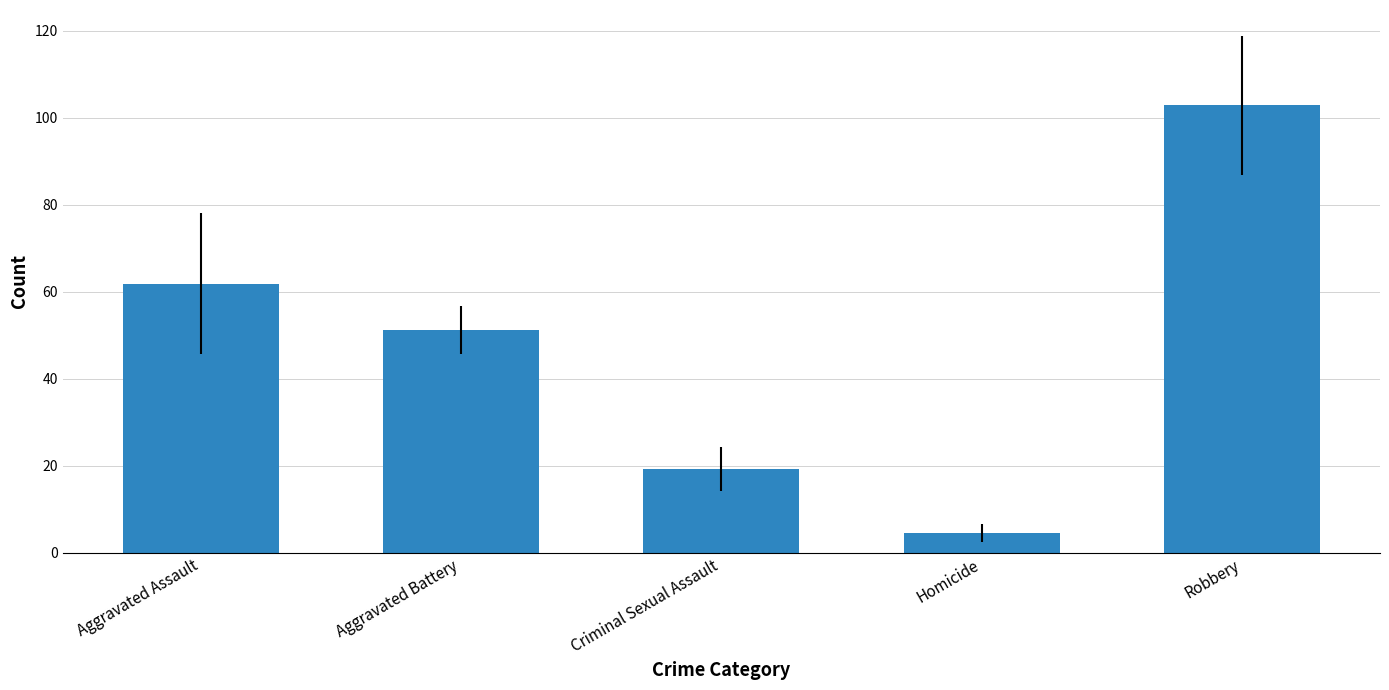

Are the bars grouped side by side (vs. stacked)?

No